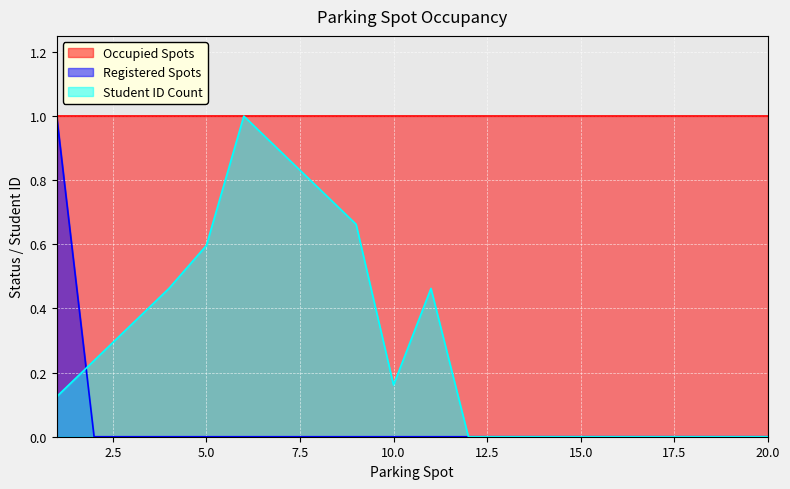

What is the maximum value for Student ID Count?

1.0